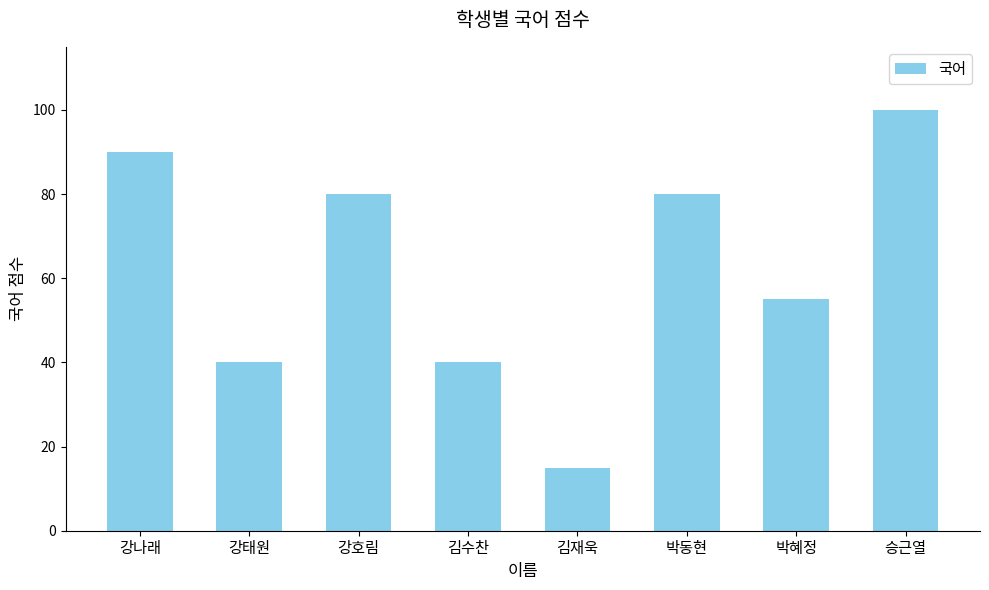

The value at 김재욱 is 15. True or false?

True